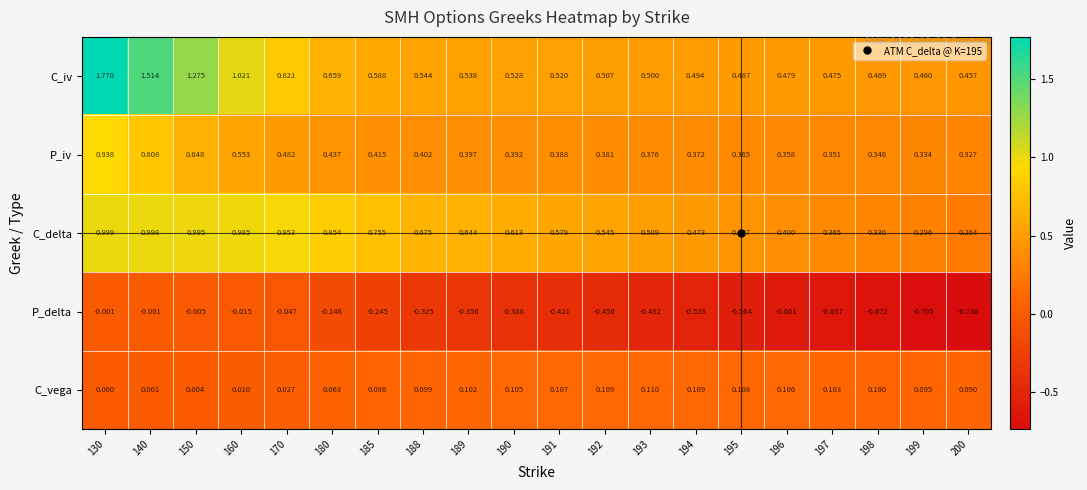

Count the number of categories in the chart.

20